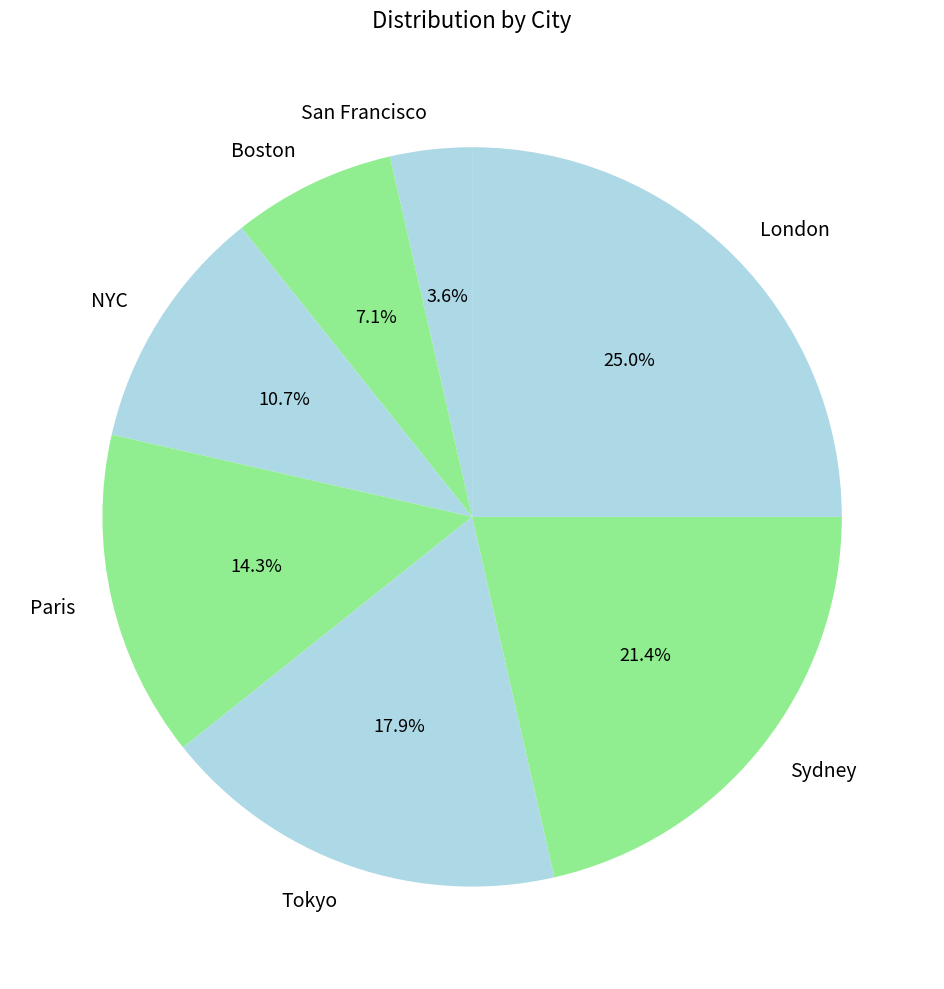

Does London represent more than half of the total?

No